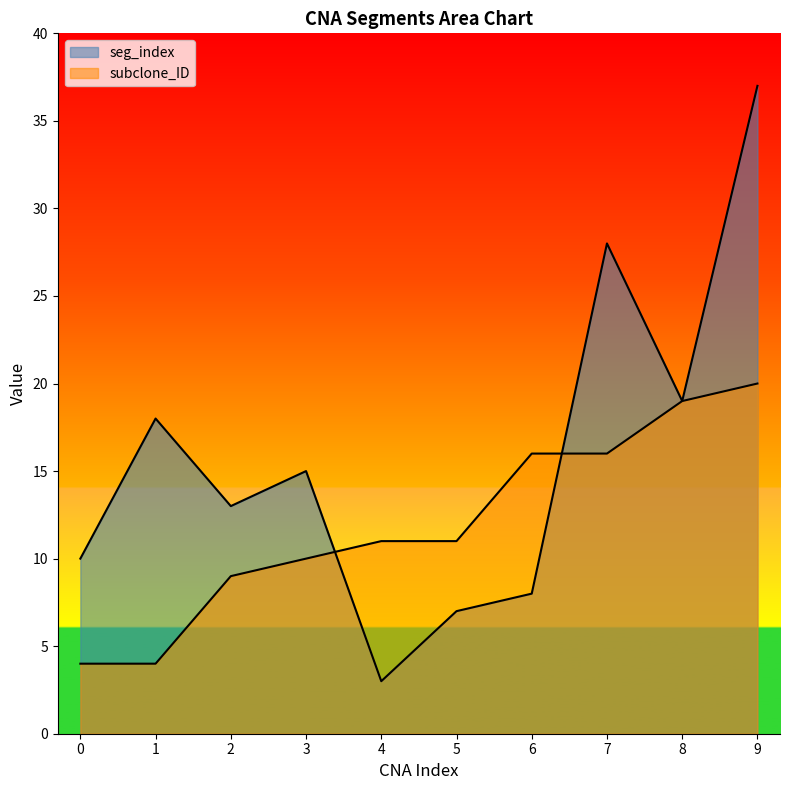

True or false: subclone_ID and seg_index intersect in this chart.

True